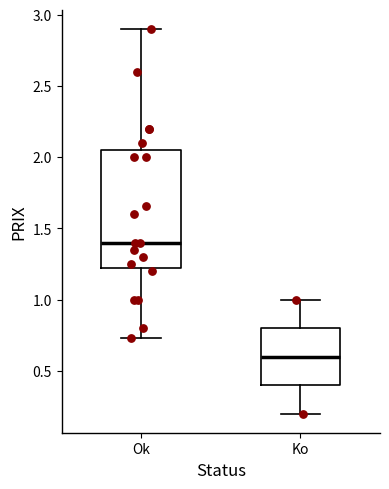

Where does the median line of the box for Ok sit on the y-axis? The values are not printed on the chart, so give them approximately, as read against the axis.

1.40